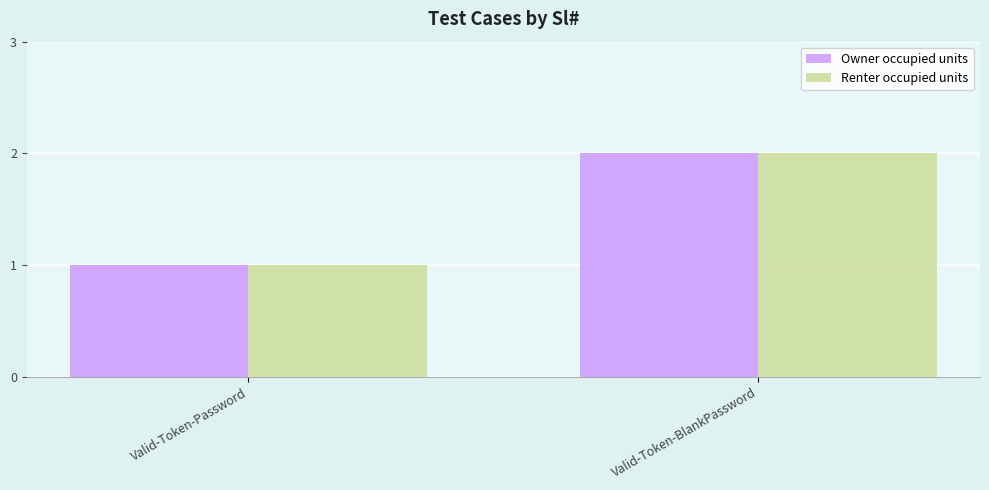

At which label does Owner occupied units reach its minimum?

Valid-Token-Password